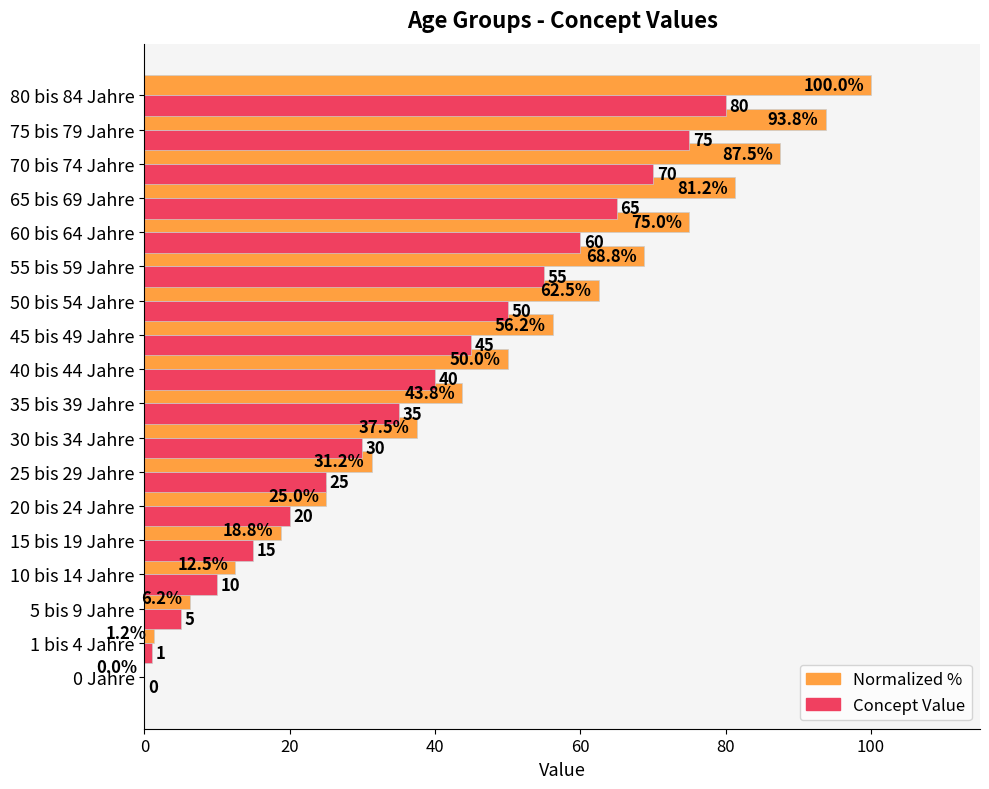

What is the sum of the Concept Value values at 75 bis 79 Jahre and 5 bis 9 Jahre?

80.0